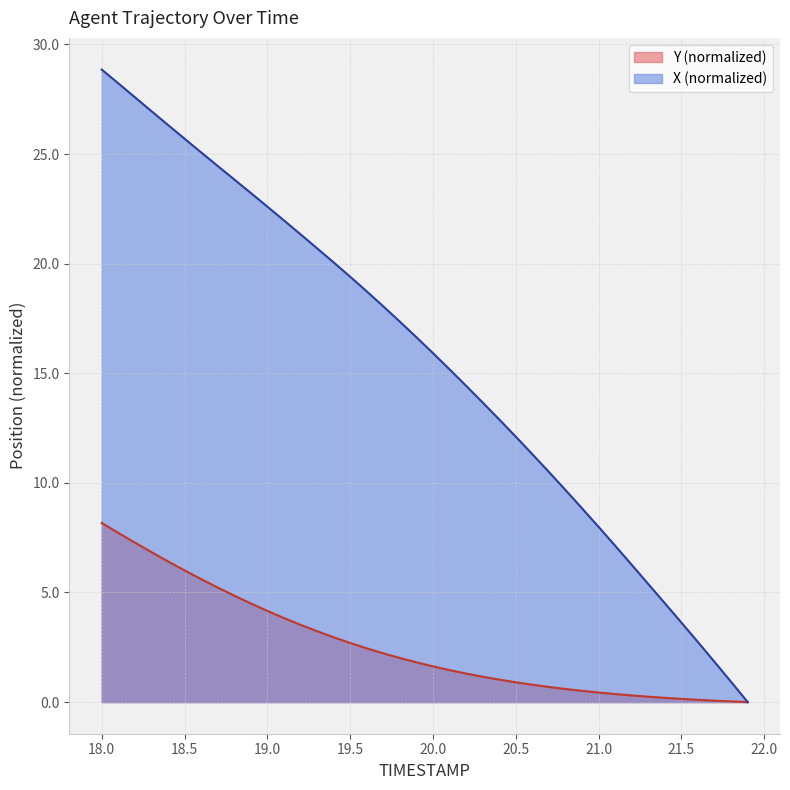

What is the greatest value displayed?

28.9